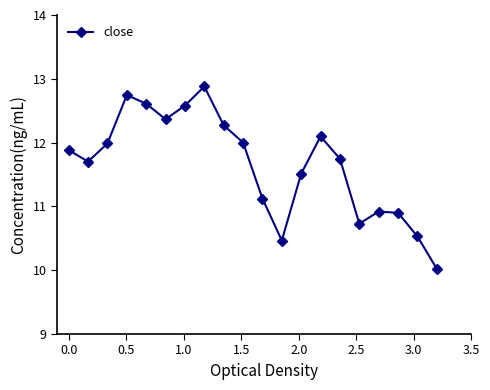

What is the value of the 6th point from the left?

12.4